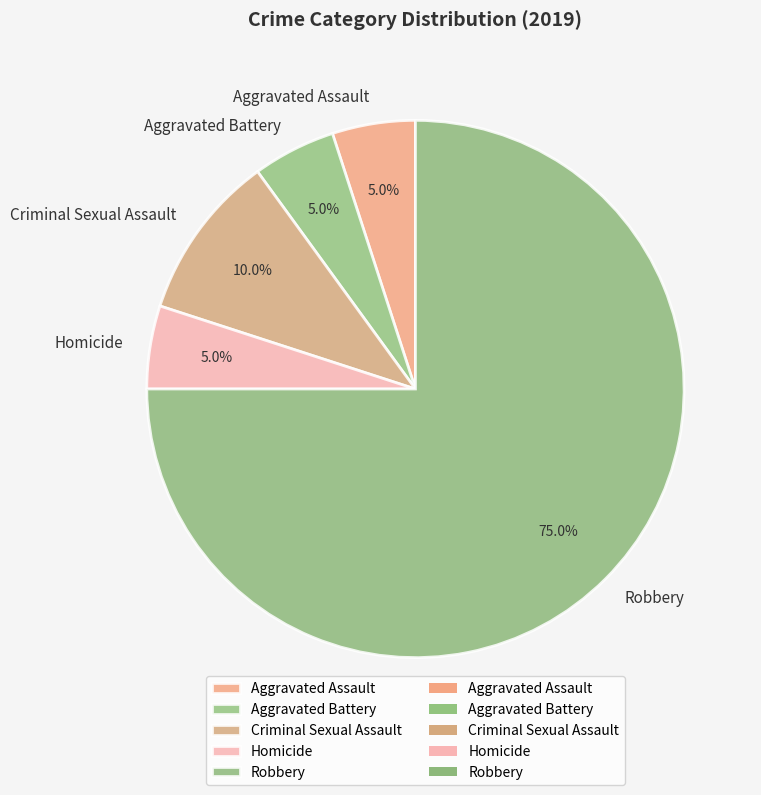

What percentage is the Criminal Sexual Assault slice, to the nearest percent?

10%